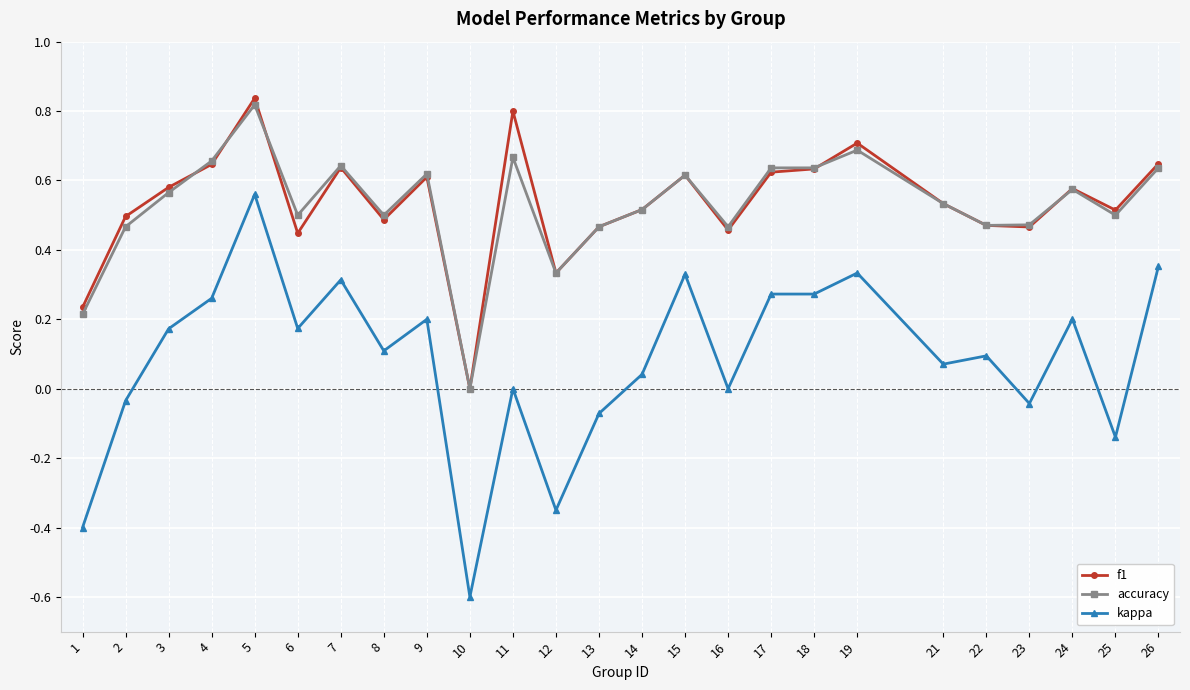

True or false: kappa and f1 cross at least once.

False